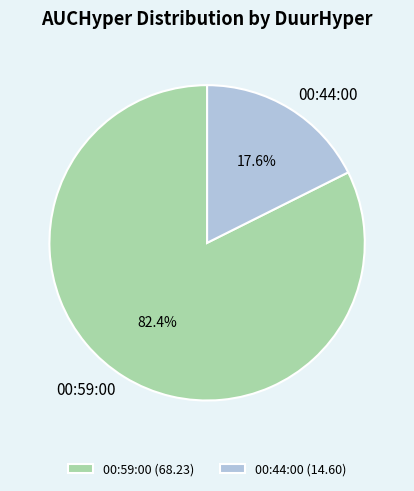

Is 00:59:00 the majority of the pie?

Yes